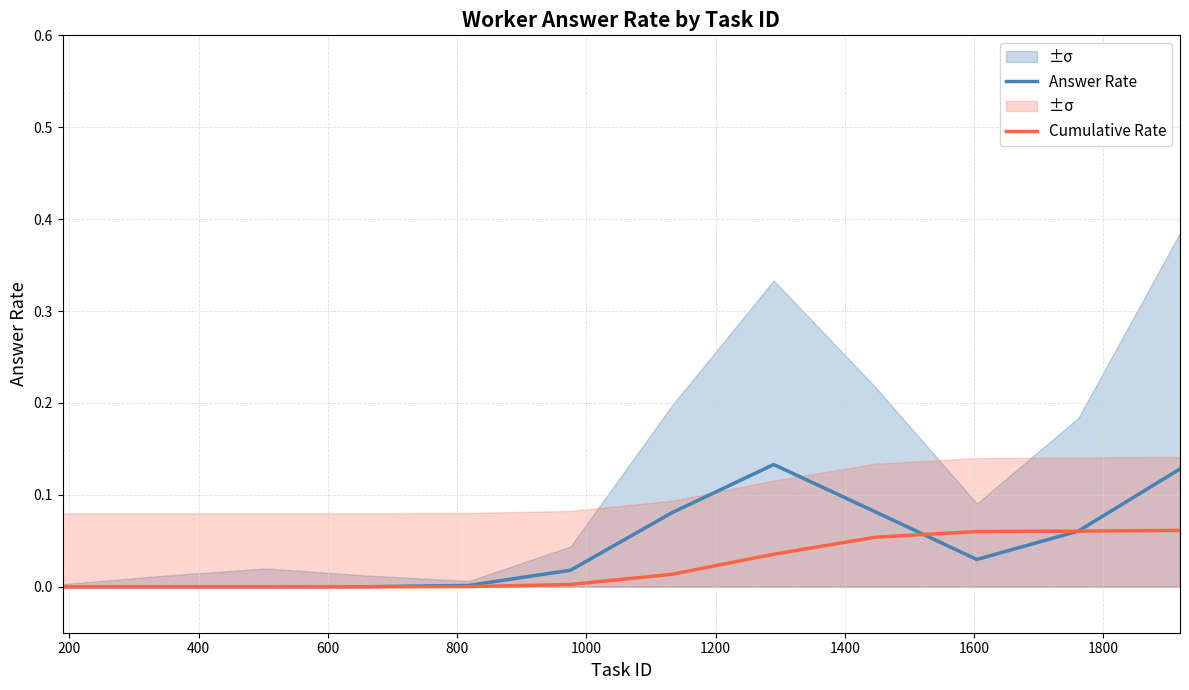

Does the chart display data point markers on the line(s)?

No